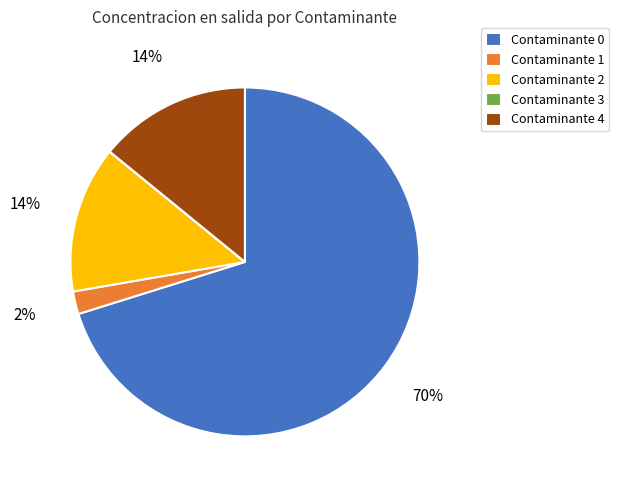

To the nearest percent, what is the difference between the largest and smallest slice percentages?

70%